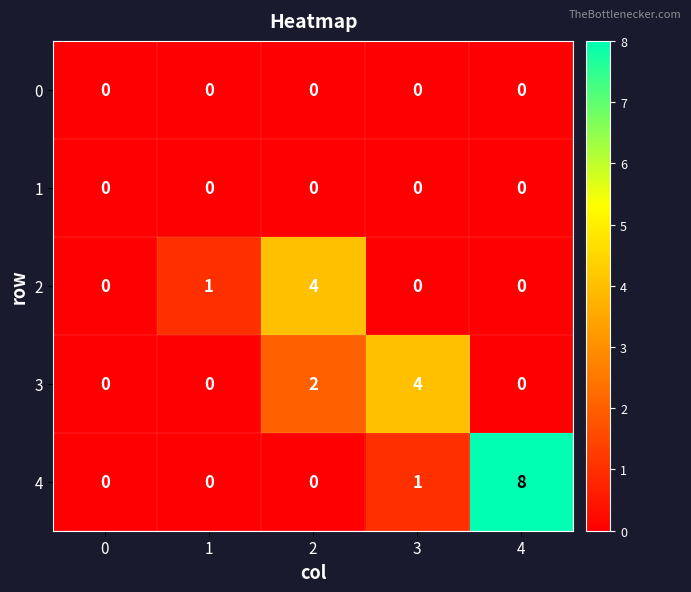

How many data points does each series have?

5